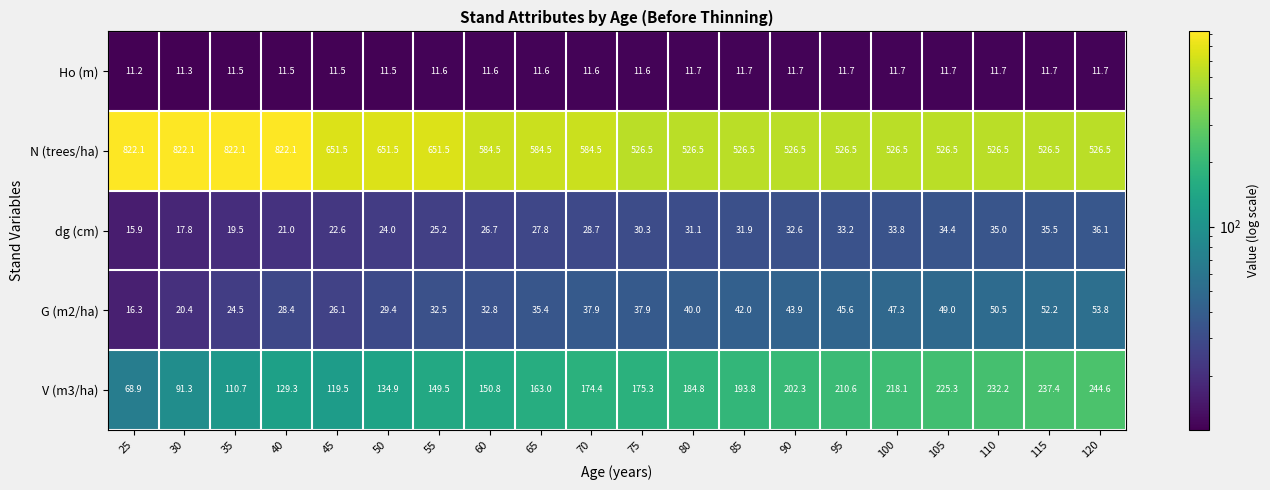

At how many categories does at least one series exceed 75?

20